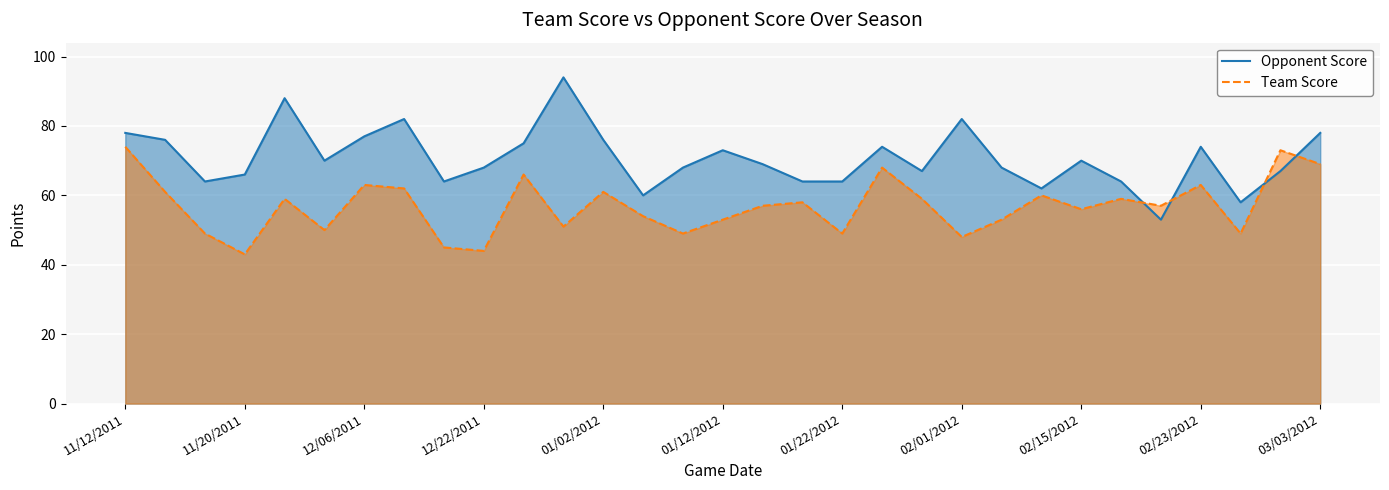

True or false: Team Score has more than 1 points higher than both neighbors.

True